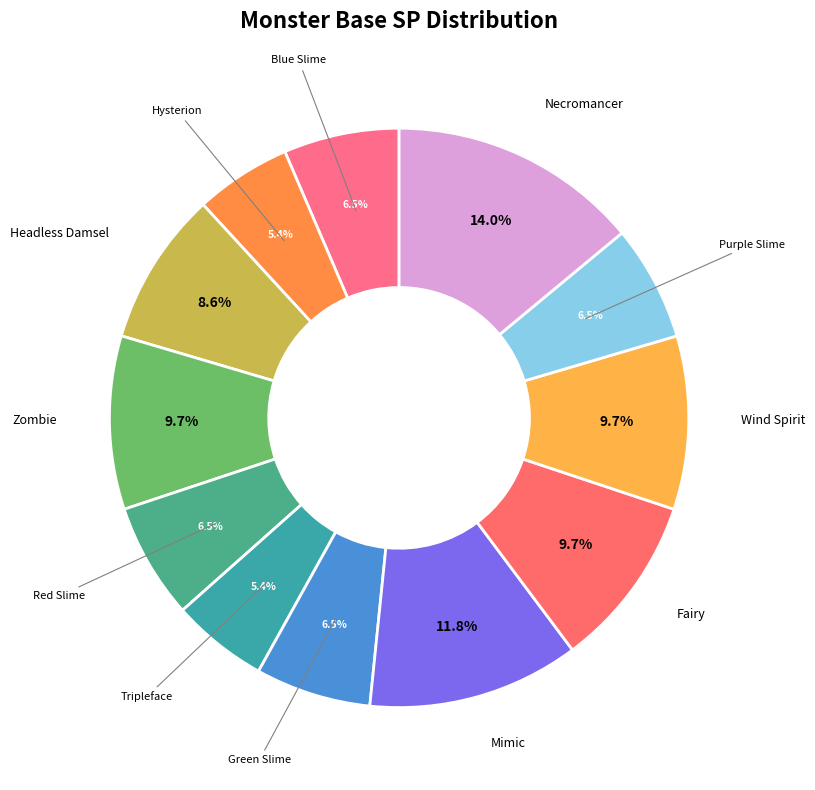

To the nearest percent, what is the difference between the largest and smallest slice percentages?

9%